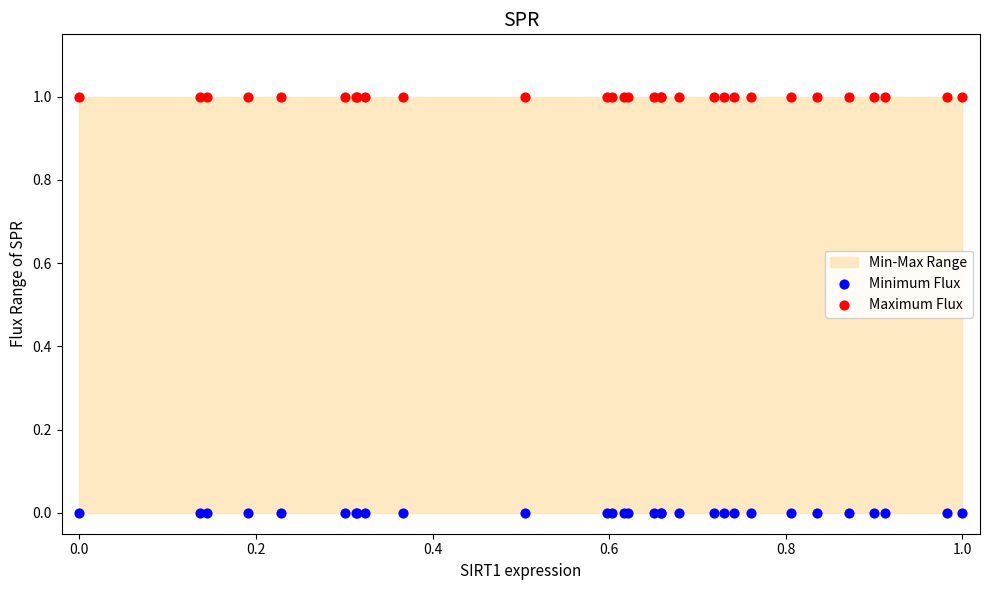

Which series reaches the maximum Y coordinate?

Maximum Flux